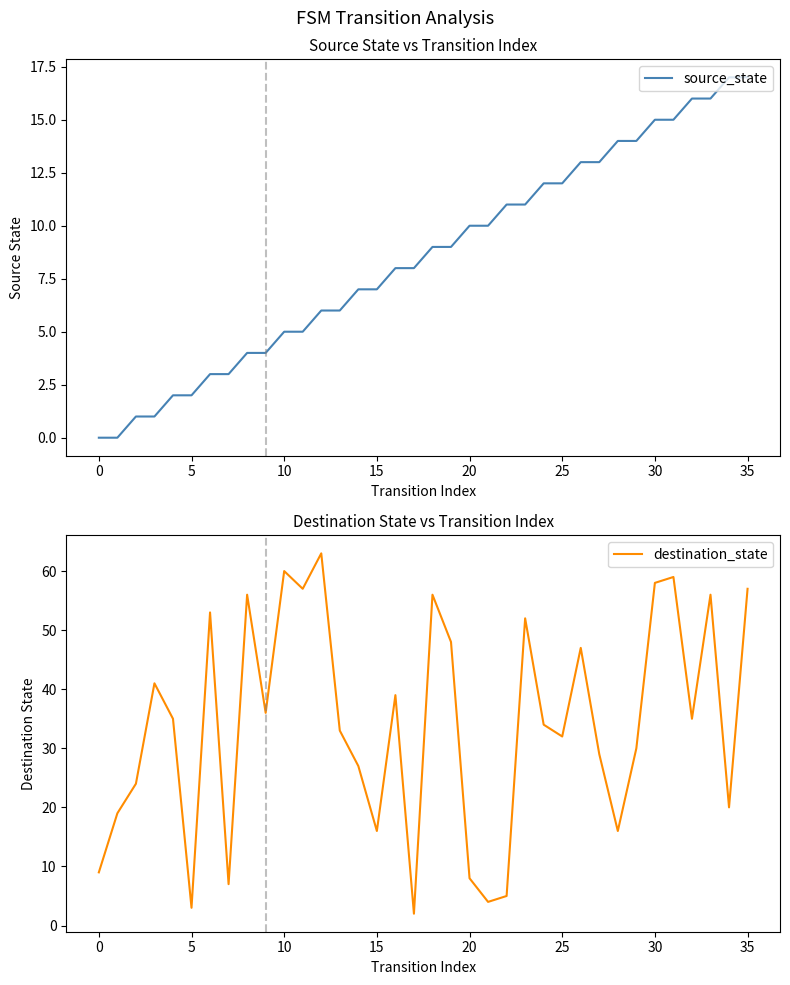

At which label does source_state first exceed 9?

20